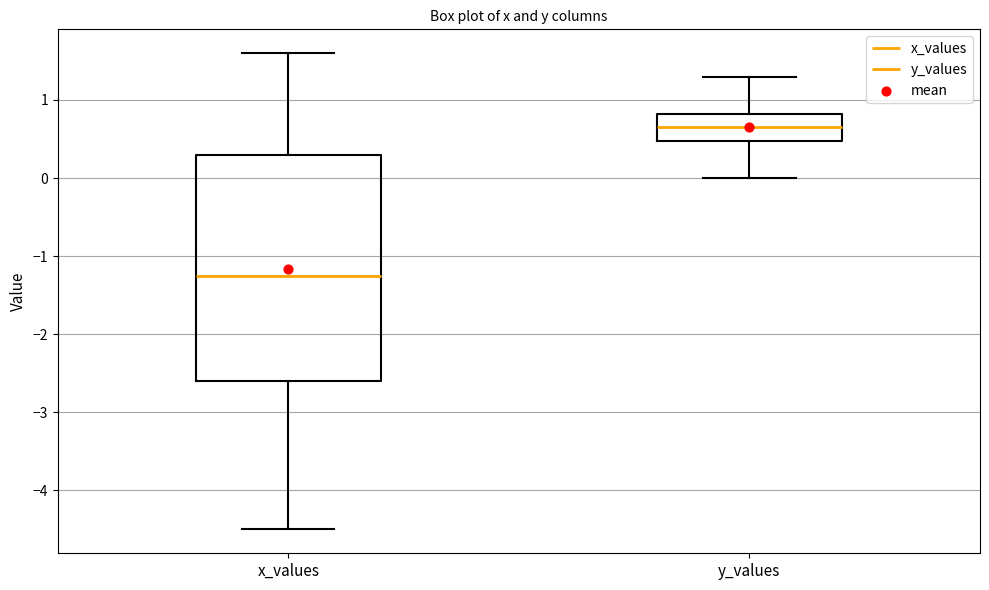

Which box is the tallest, from its lower edge to its upper edge?

x_values